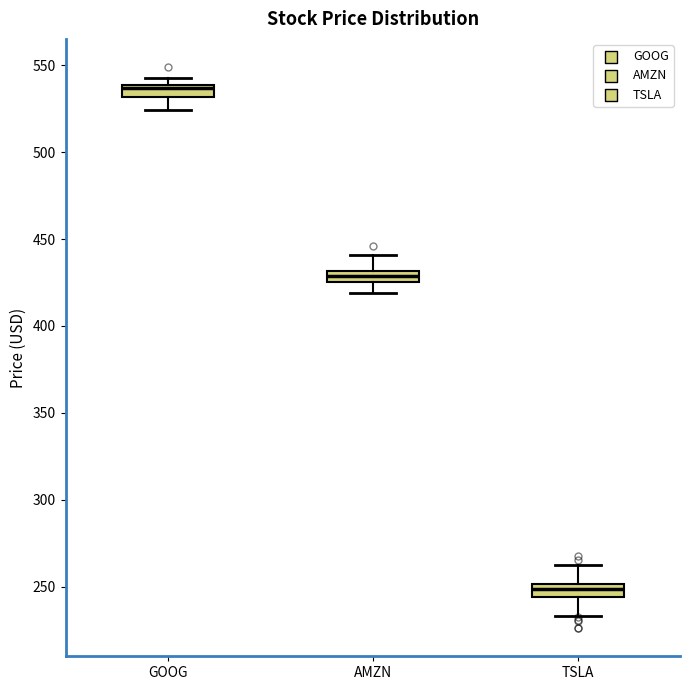

Where is the upper edge of the box for TSLA on the y-axis? The values are not printed on the chart, so give them approximately, as read against the axis.

250